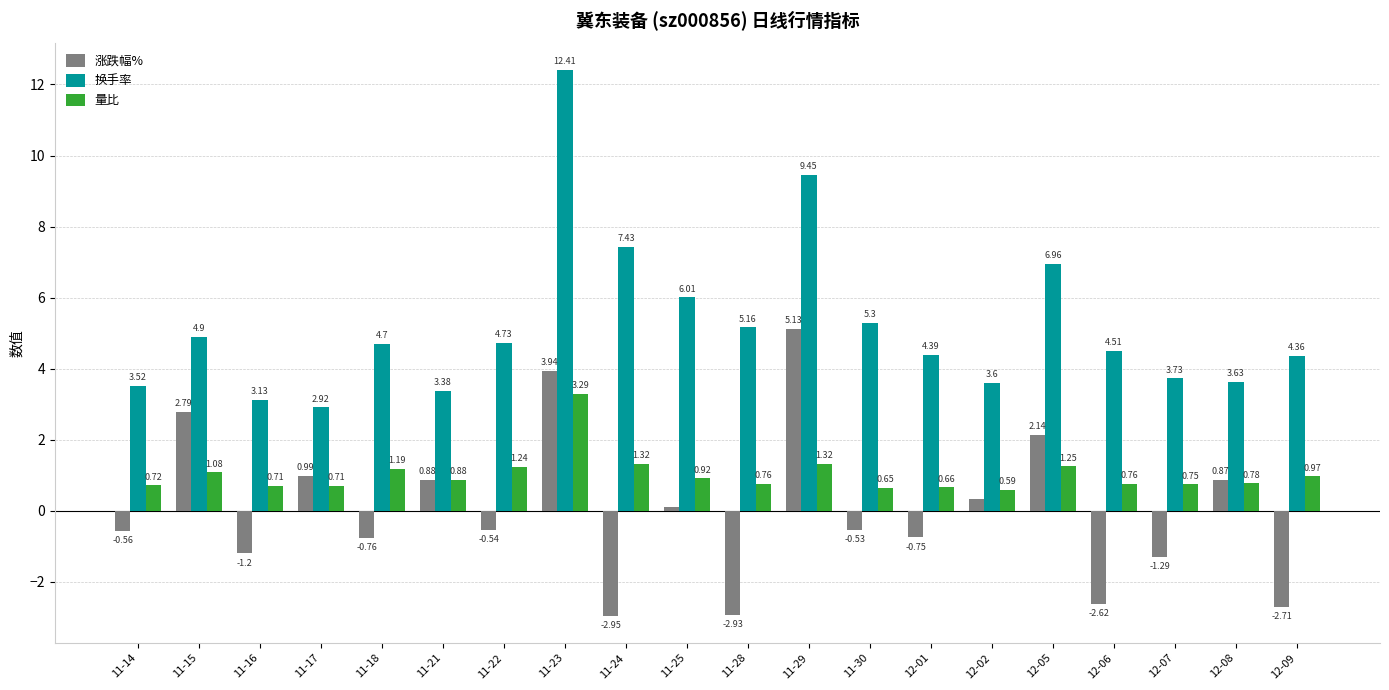

What is the sum of the 量比 values at 11-14 and 12-09?

1.7